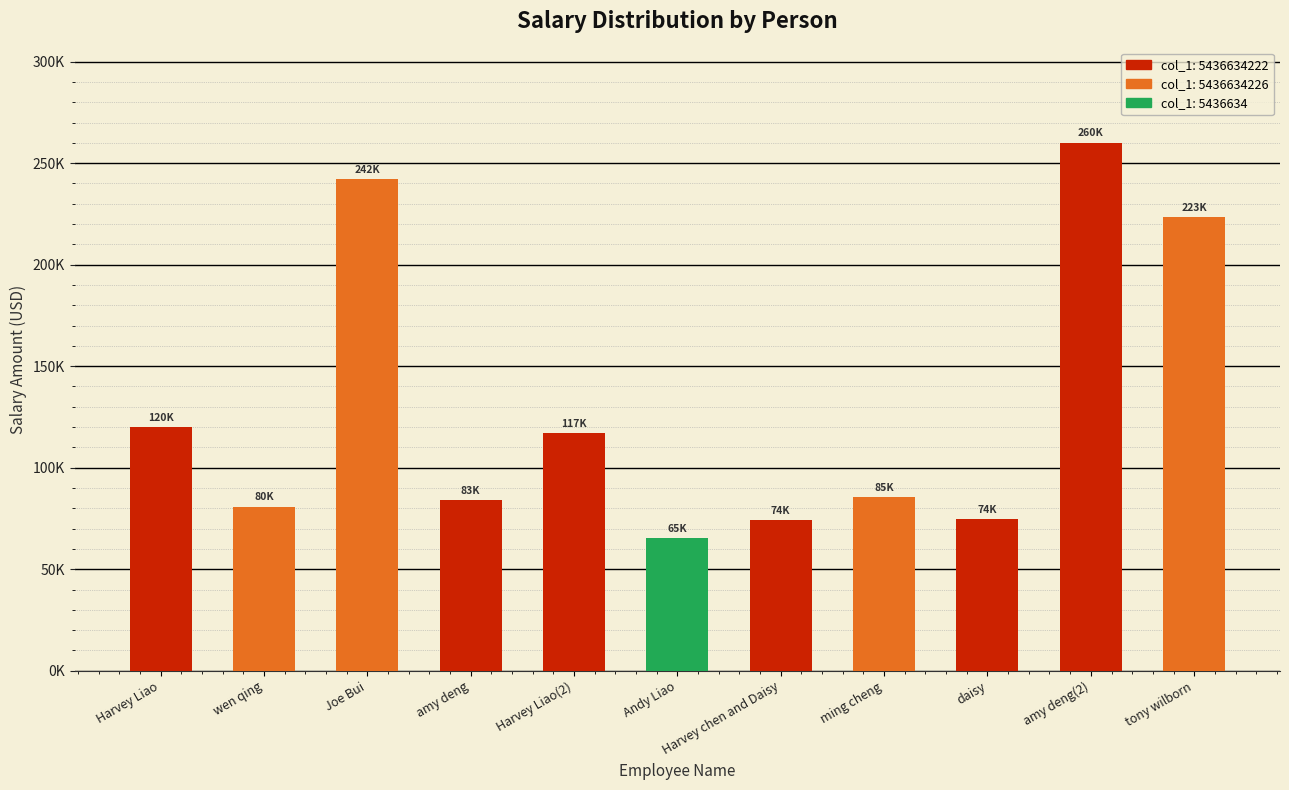

True or false: the data shows 101502 at Andy Liao.

False